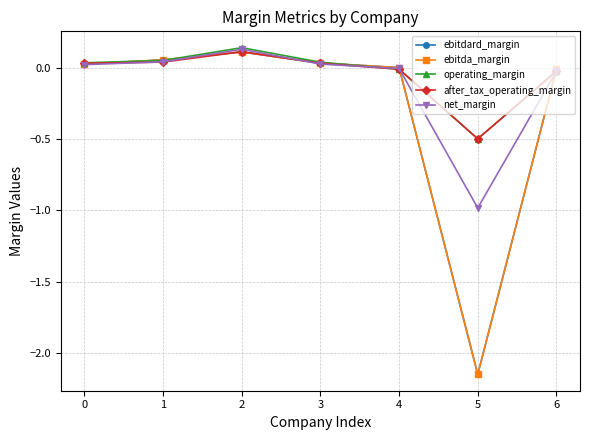

Is this an area chart (filled region under the line)?

No